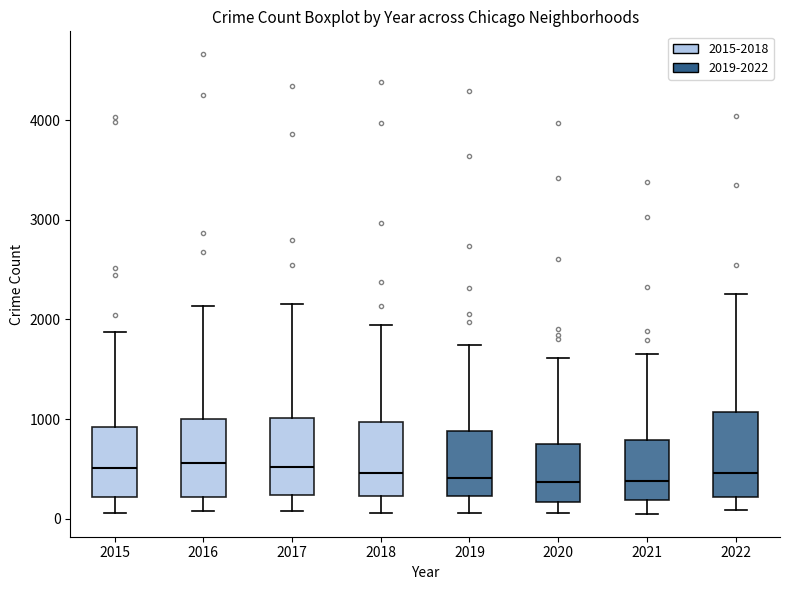

Reading left to right, read every box against the y-axis: the position of its median line, the range the box covers, and the ends of its whiskers. The values are not printed on the chart, so give them approximately, as read against the axis.

2015: median 500, box 200 to 900, whiskers 100 to 1900
2016: median 600, box 200 to 1000, whiskers 100 to 2100
2017: median 500, box 200 to 1000, whiskers 100 to 2200
2018: median 500, box 200 to 1000, whiskers 100 to 1900
2019: median 400, box 200 to 900, whiskers 100 to 1700
2020: median 400, box 200 to 800, whiskers 100 to 1600
2021: median 400, box 200 to 800, whiskers 100 to 1700
2022: median 500, box 200 to 1100, whiskers 100 to 2300